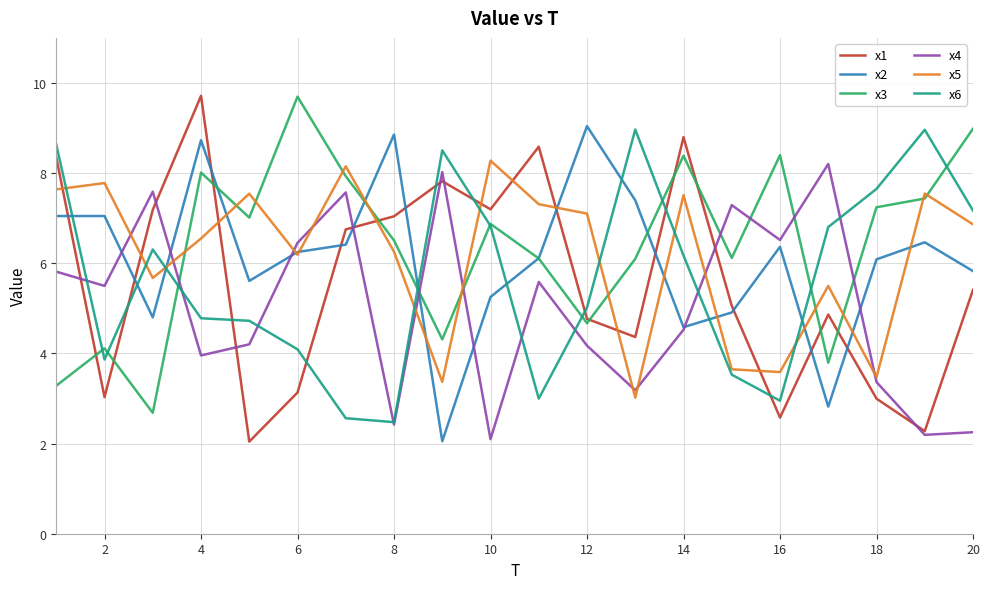

Which series ends up on top after the final intersection of x1 and x5?

x5